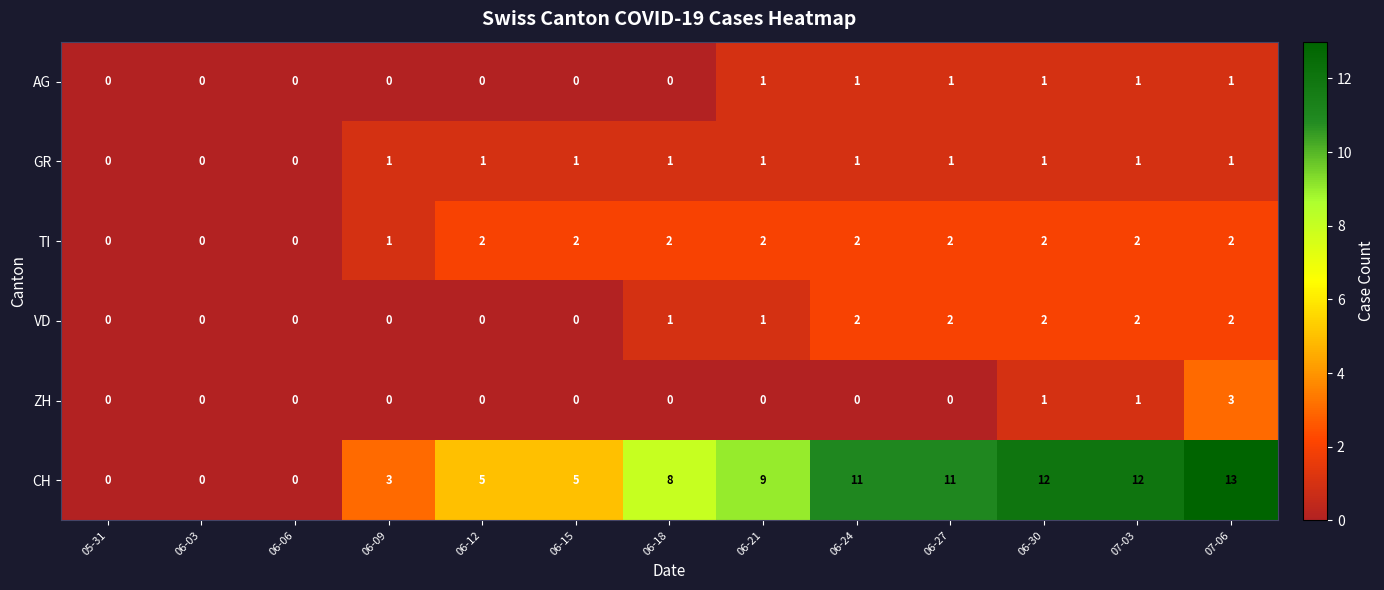

What is the greatest value displayed?

13